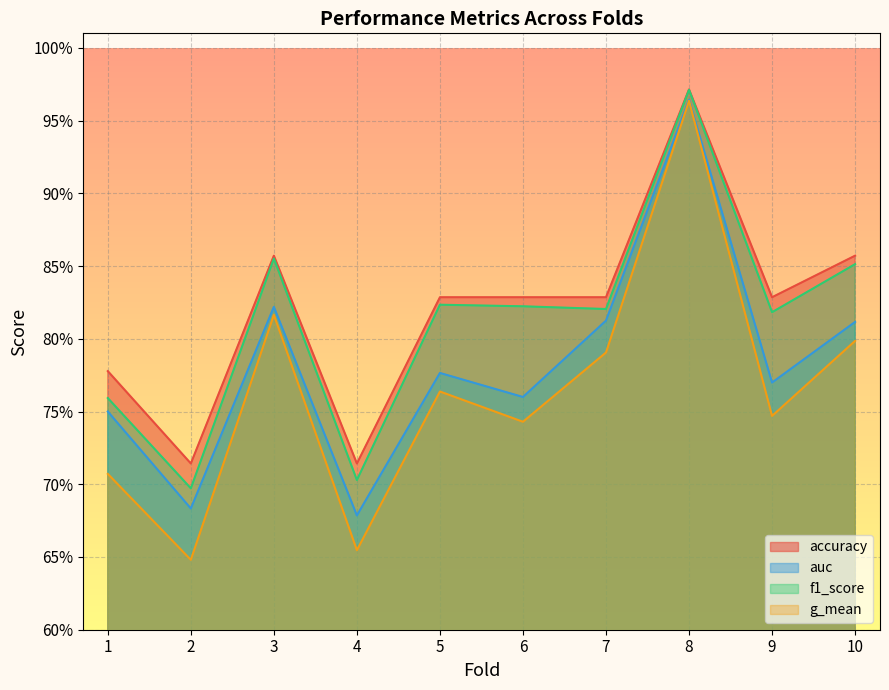

What is the greatest value displayed?

1.0